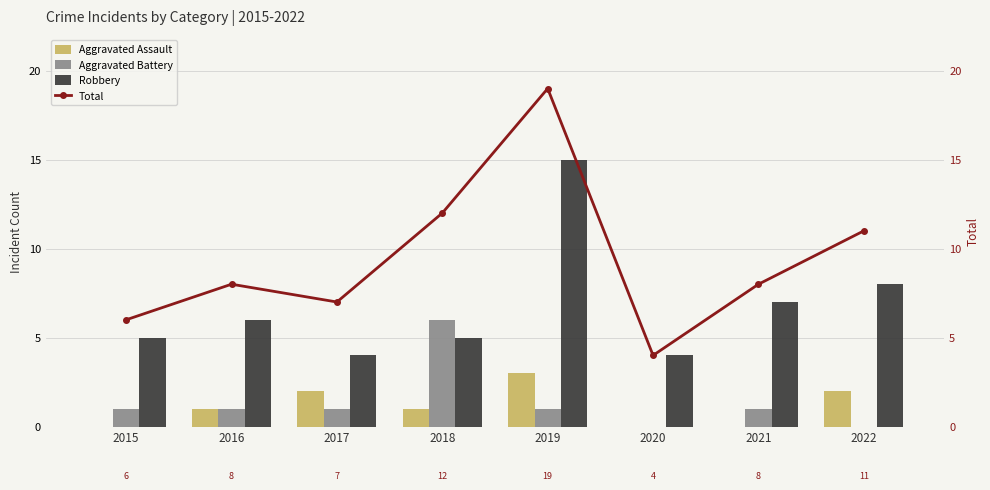

Where is Aggravated Battery nearest to the value 3?

2015